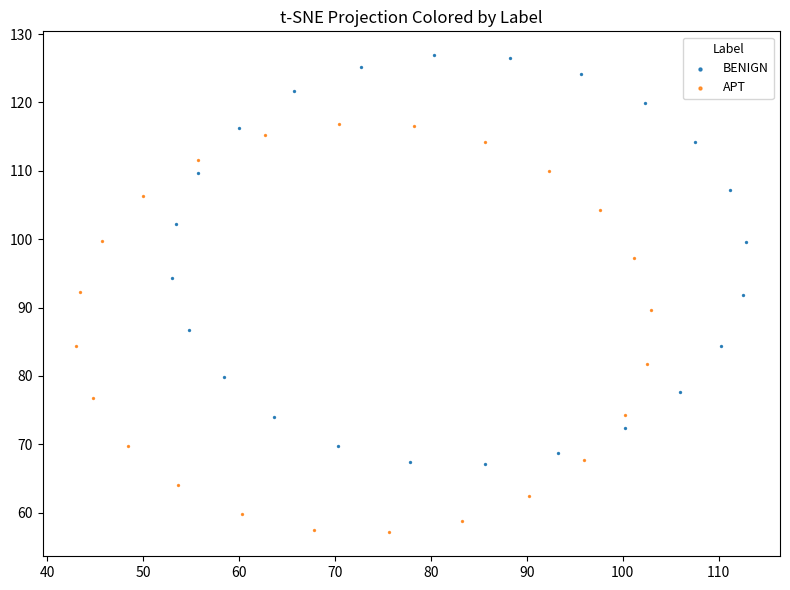

Which series contains the highest Y value?

BENIGN